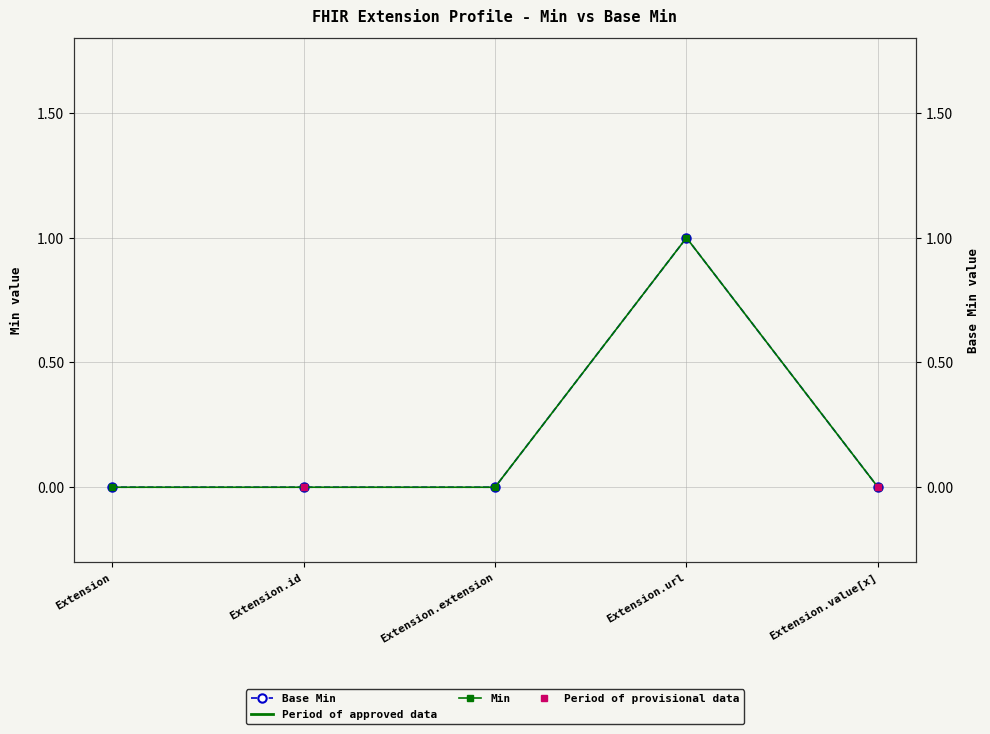

List the labels in order of value, smallest first.

Extension, Extension.id, Extension.extension, Extension.value[x], Extension.url